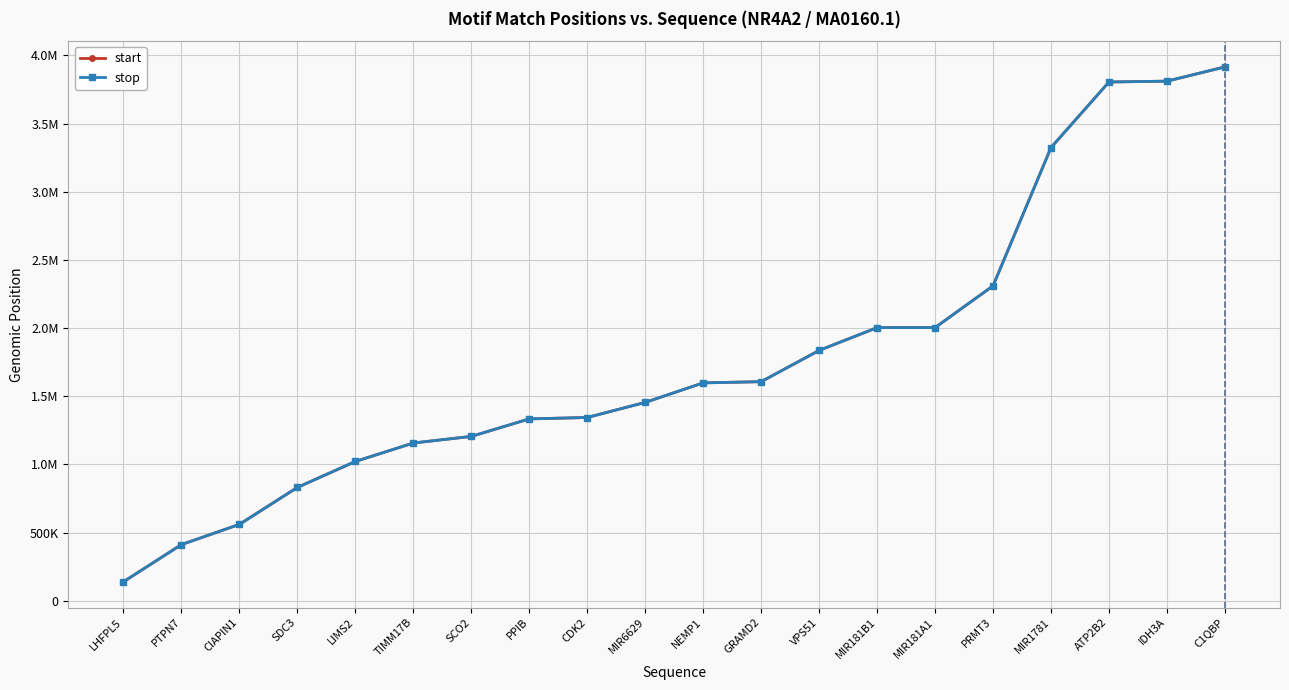

Where is start nearest to the value 2027641?

MIR181B1